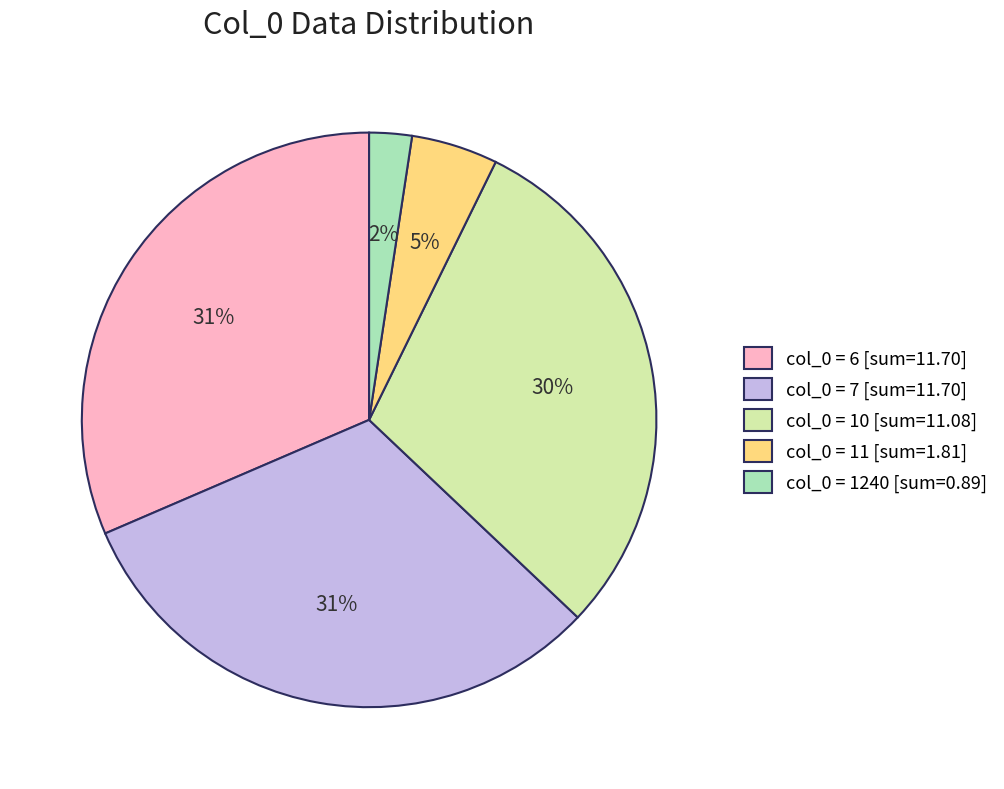

True or false: col_0 = 1240 [sum=0.89] accounts for 2% of the total.

True